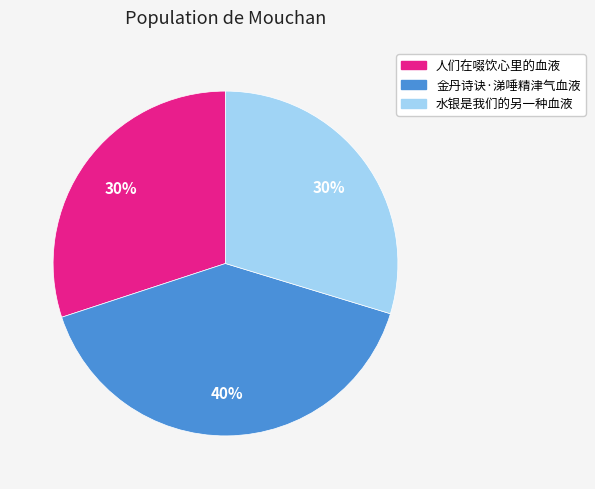

To the nearest percent, what percentage of the pie is 人们在啜饮心里的血液?

30%